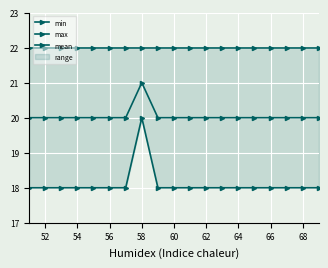

Is the value of max at 54 greater than the value of min at 66?

Yes